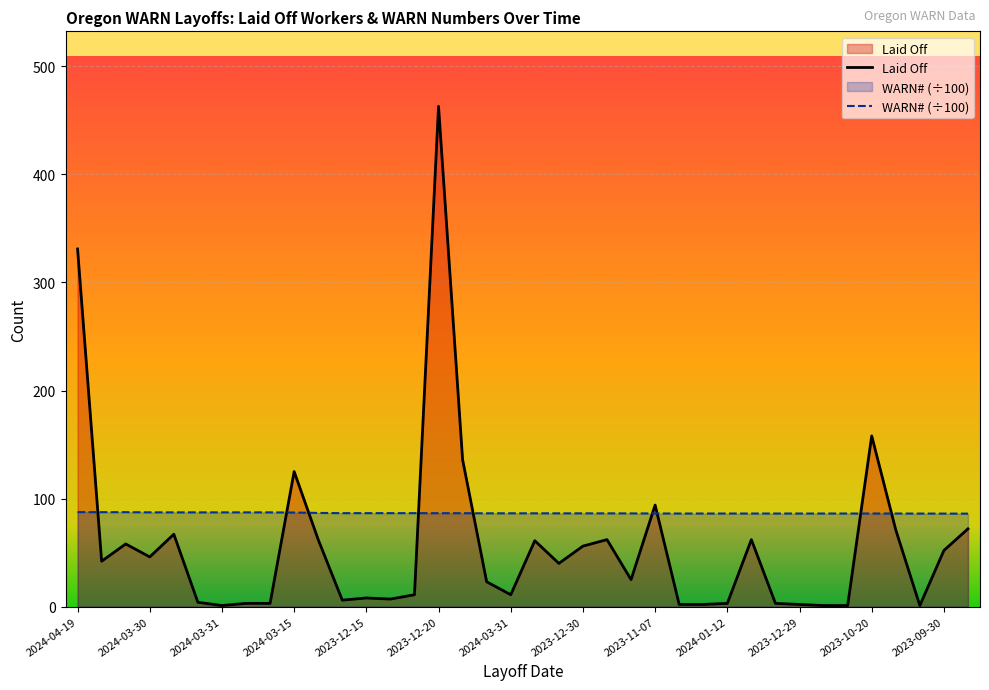

True or false: Laid Off and WARN# cross at least once.

True